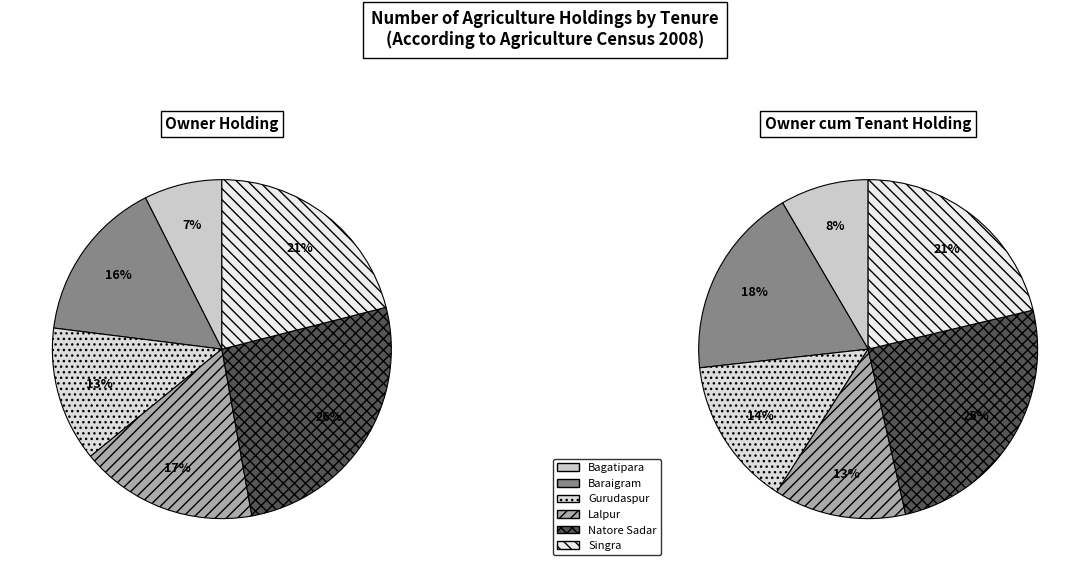

To the nearest percent, what percentage of the pie is Lalpur?

17%